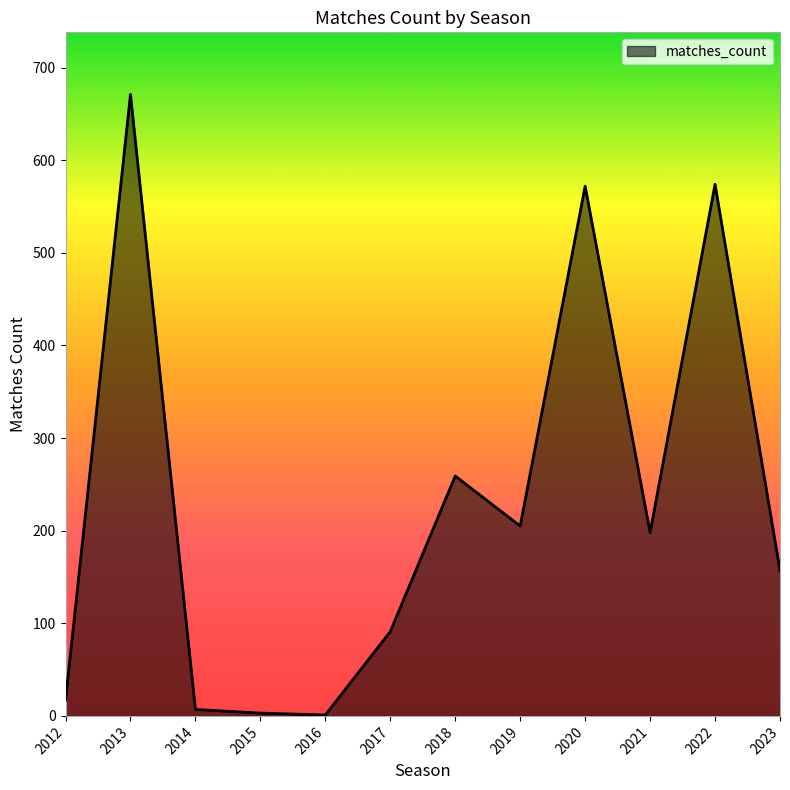

What is the difference between the maximum and minimum values?

670